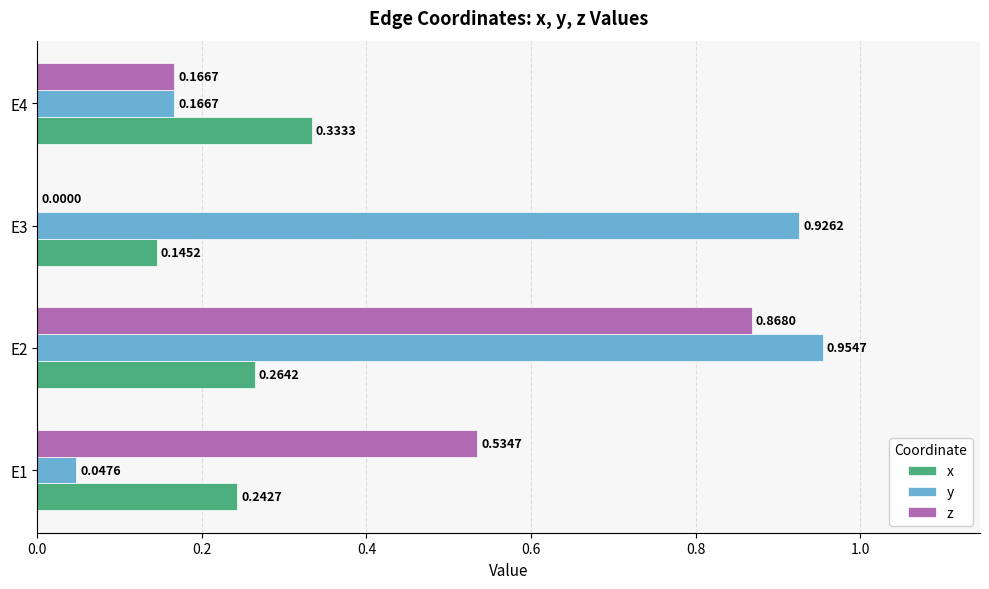

Between E1 and E3, which series saw the biggest shift?

y